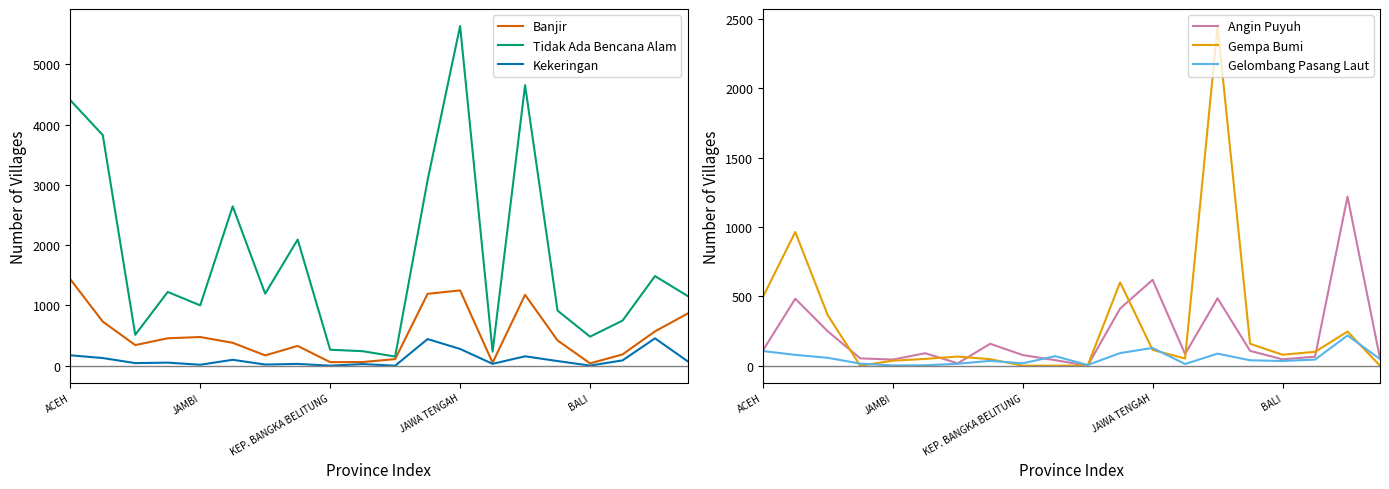

How many categories are shown in the chart?

20